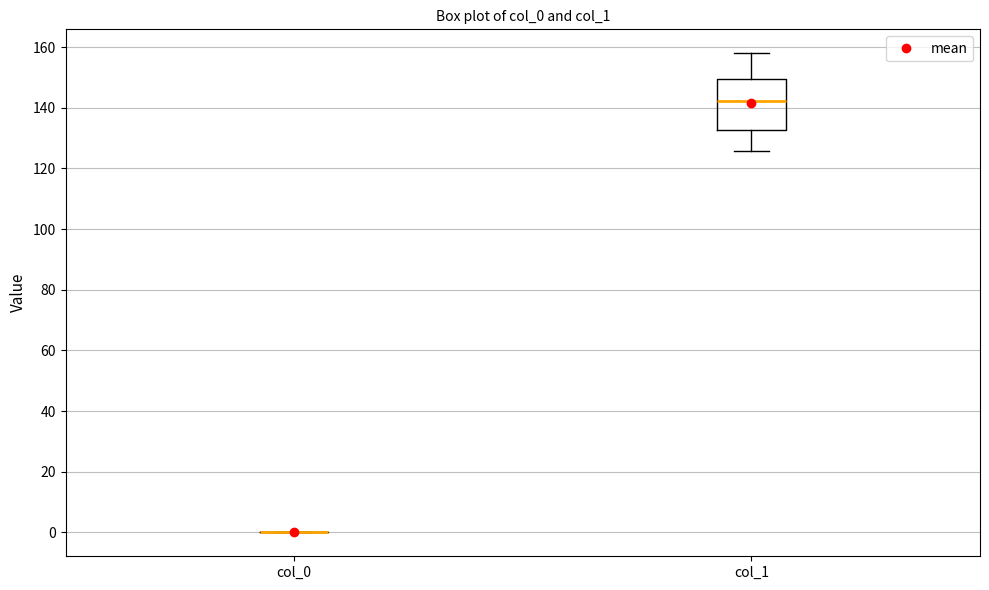

Where does the median line of the box for col_1 sit on the y-axis? The values are not printed on the chart, so give them approximately, as read against the axis.

142